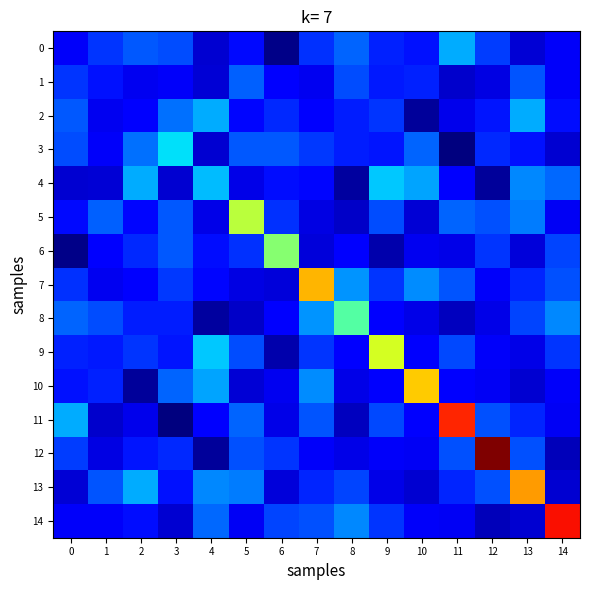

Reading left to right, extract all data points from this chart.

0: 0=3.1	1=4.8	2=5.6	3=5.3	4=2.3	5=3.7	6=0.7	7=4.7	8=5.9	9=4.3	10=3.9	11=7.6	12=4.9	13=2.4	14=3.1
1: 0=4.8	1=4.0	2=2.9	3=3.1	4=2.4	5=5.8	6=3.6	7=3.0	8=5.3	9=4.1	10=4.3	11=2.2	12=2.6	13=5.5	14=3.1
2: 0=5.6	1=2.9	2=3.3	3=6.2	4=7.5	5=3.7	6=4.5	7=3.6	8=4.2	9=4.8	10=1.1	11=2.9	12=4.0	13=7.6	14=3.8
3: 0=5.3	1=3.1	2=6.2	3=8.8	4=2.3	5=5.6	6=5.6	7=4.9	8=4.2	9=4.0	10=5.9	11=0.5	12=4.5	13=3.9	14=2.3
4: 0=2.3	1=2.4	2=7.5	3=2.3	4=8.0	5=2.8	6=3.8	7=3.7	8=1.3	9=8.2	10=7.4	11=3.3	12=1.1	13=6.7	14=6.0
5: 0=3.7	1=5.8	2=3.7	3=5.6	4=2.8	5=14.3	6=4.7	7=2.6	8=2.1	9=5.3	10=2.4	11=5.9	12=5.4	13=6.4	14=3.0
6: 0=0.7	1=3.6	2=4.5	3=5.6	4=3.8	5=4.7	6=12.8	7=2.5	8=3.5	9=1.5	10=3.0	11=2.7	12=4.8	13=2.5	14=5.2
7: 0=4.7	1=3.0	2=3.6	3=4.9	4=3.7	5=2.6	6=2.5	7=17.6	8=7.0	9=4.7	10=6.9	11=5.5	12=3.1	13=4.4	14=5.4
8: 0=5.9	1=5.3	2=4.2	3=4.2	4=1.3	5=2.1	6=3.5	7=7.0	8=11.3	9=3.4	10=2.8	11=1.9	12=2.7	13=5.2	14=6.7
9: 0=4.3	1=4.1	2=4.8	3=4.0	4=8.2	5=5.3	6=1.5	7=4.7	8=3.4	9=15.0	10=3.2	11=5.3	12=3.1	13=2.8	14=4.7
10: 0=3.9	1=4.3	2=1.1	3=5.9	4=7.4	5=2.4	6=3.0	7=6.9	8=2.8	9=3.2	10=17.1	11=3.4	12=3.1	13=2.3	14=3.1
11: 0=7.6	1=2.2	2=2.9	3=0.5	4=3.3	5=5.9	6=2.7	7=5.5	8=1.9	9=5.3	10=3.4	11=21.2	12=5.4	13=4.4	14=3.0
12: 0=4.9	1=2.6	2=4.0	3=4.5	4=1.1	5=5.4	6=4.8	7=3.1	8=2.7	9=3.1	10=3.1	11=5.4	12=24.4	13=5.4	14=1.8
13: 0=2.4	1=5.5	2=7.6	3=3.9	4=6.7	5=6.4	6=2.5	7=4.4	8=5.2	9=2.8	10=2.3	11=4.4	12=5.4	13=18.2	14=2.2
14: 0=3.1	1=3.1	2=3.8	3=2.3	4=6.0	5=3.0	6=5.2	7=5.4	8=6.7	9=4.7	10=3.1	11=3.0	12=1.8	13=2.2	14=21.8